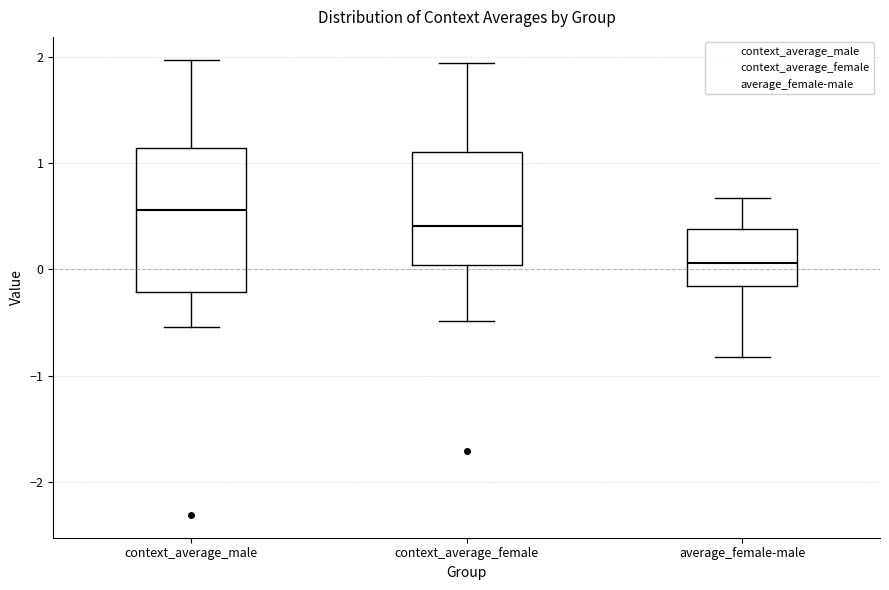

Reading left to right, read every box against the y-axis: the position of its median line, the range the box covers, and the ends of its whiskers. The values are not printed on the chart, so give them approximately, as read against the axis.

context_average_male: median 0.6, box -0.2 to 1.1, whiskers -0.5 to 2.0
context_average_female: median 0.4, box 0.0 to 1.1, whiskers -0.5 to 1.9
average_female-male: median 0.1, box -0.2 to 0.4, whiskers -0.8 to 0.7